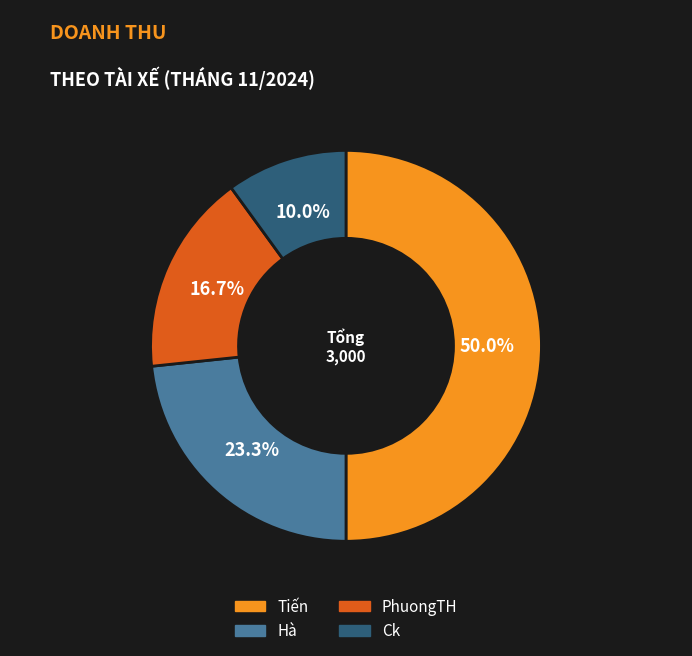

What percentage do Ck and Tiến together represent?

60.0%